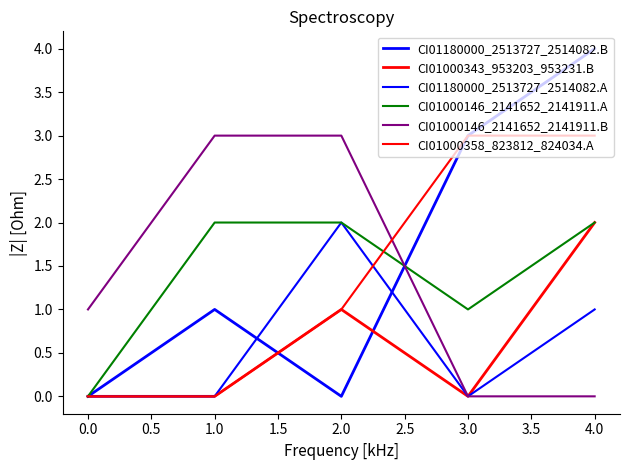

Which series has the largest range (max minus min)?

CI01180000_2513727_2514082.B